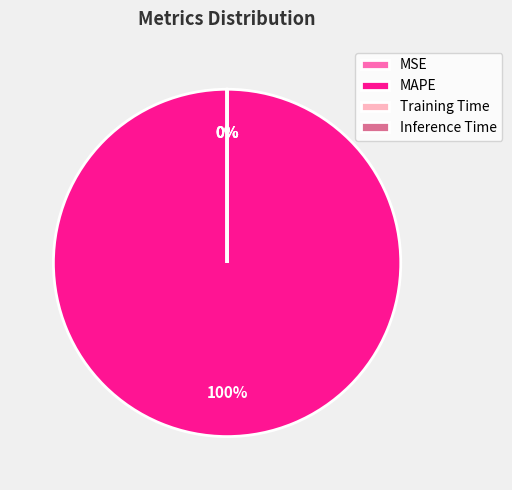

Combined, do MAPE and SMAPE account for over 50%?

Yes